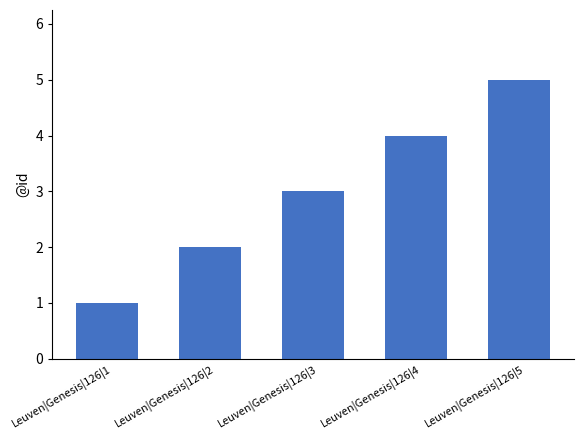

Rank the categories by value from lowest to highest.

Leuven|Genesis|126|1, Leuven|Genesis|126|2, Leuven|Genesis|126|3, Leuven|Genesis|126|4, Leuven|Genesis|126|5